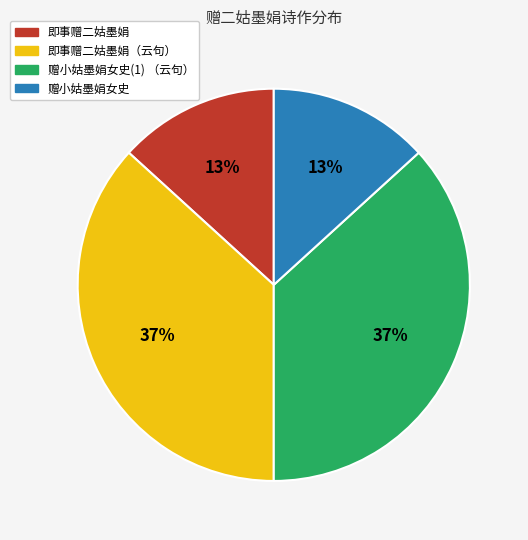

Between 即事赠二姑墨娟（云句） and 赠小姑墨娟女史, which is larger?

即事赠二姑墨娟（云句）